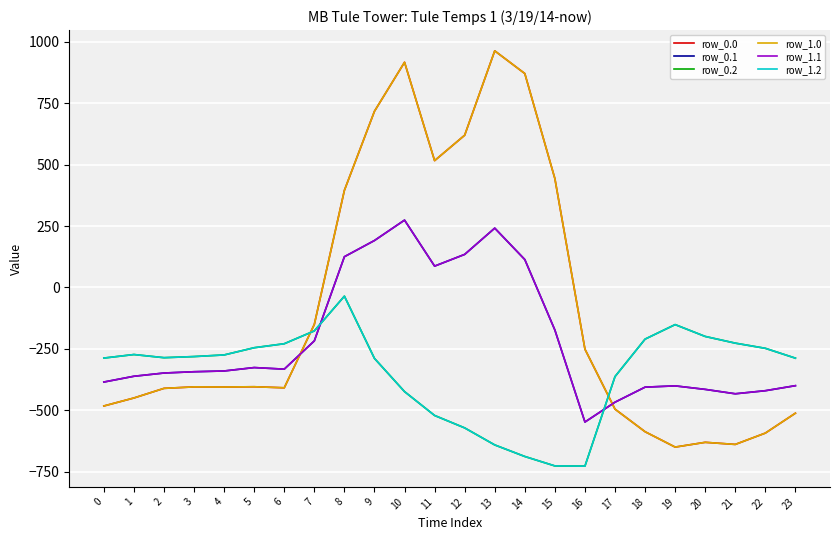

In row_0.2, how many points are higher than both neighbors (excluding endpoints)?

3